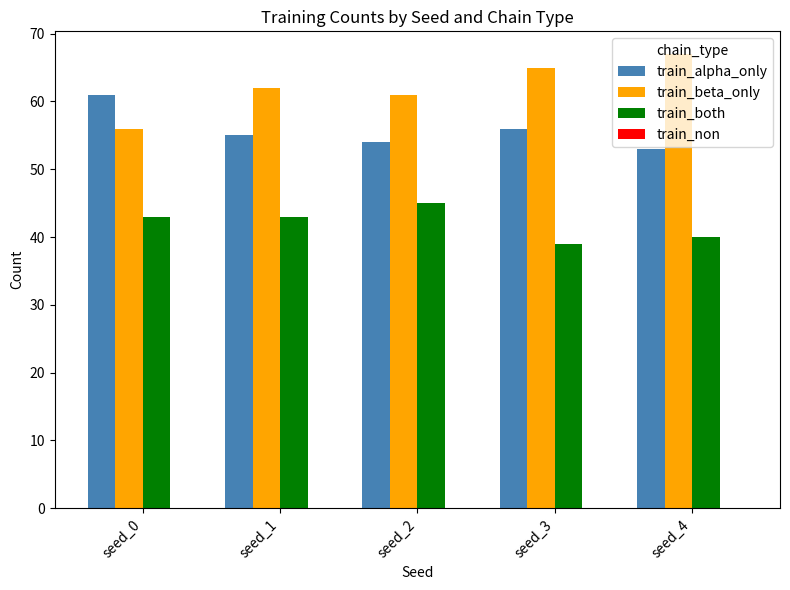

What is the spread (max minus min) of values at seed_3?

26